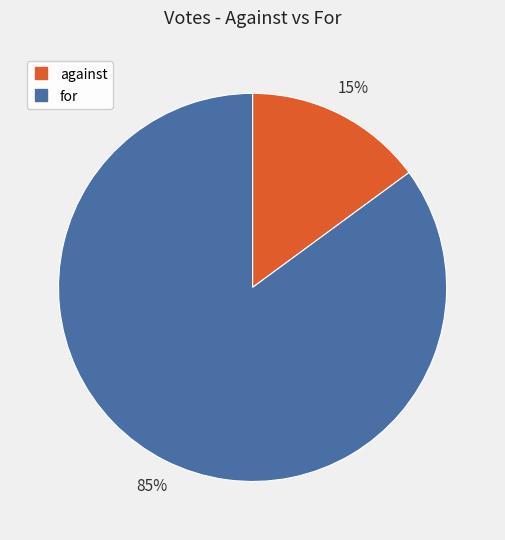

Approximately how many times larger is the value at for compared to against?

5.7